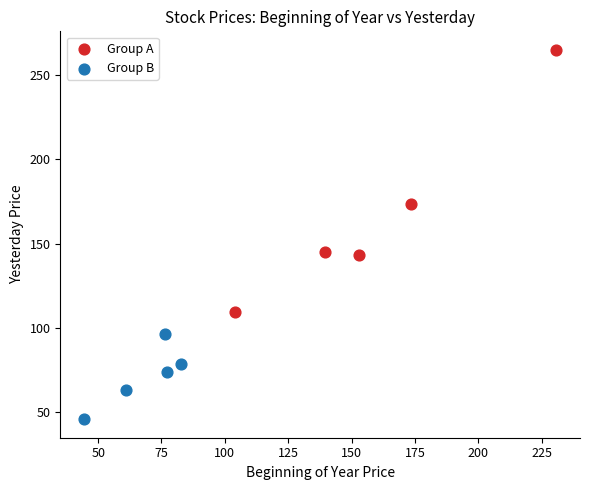

Which series has the largest Y range (max minus min)?

Group A